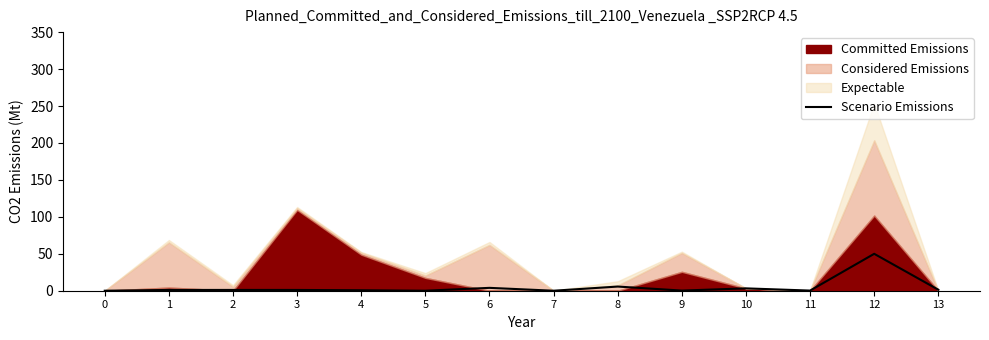

What is the change in value from 4 to 13?

+0.7